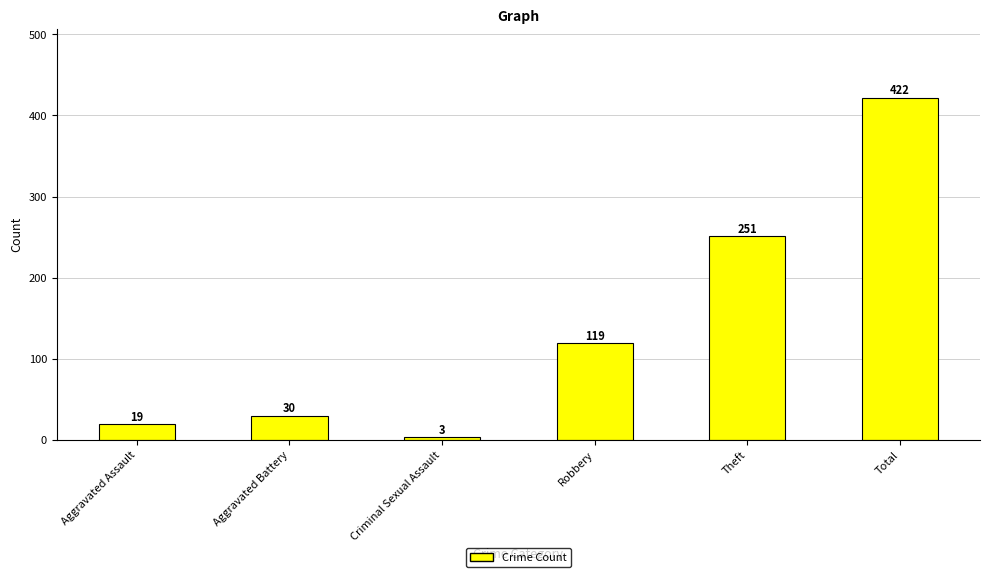

What is the greatest value displayed?

422